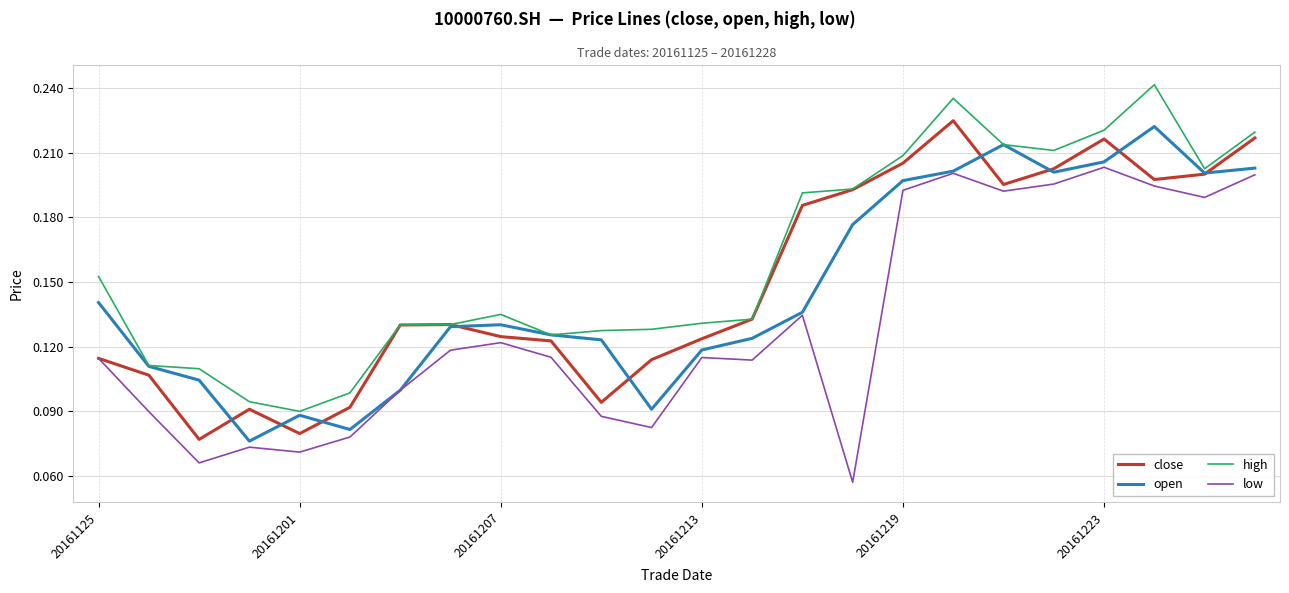

Is this an area chart (filled region under the line)?

No